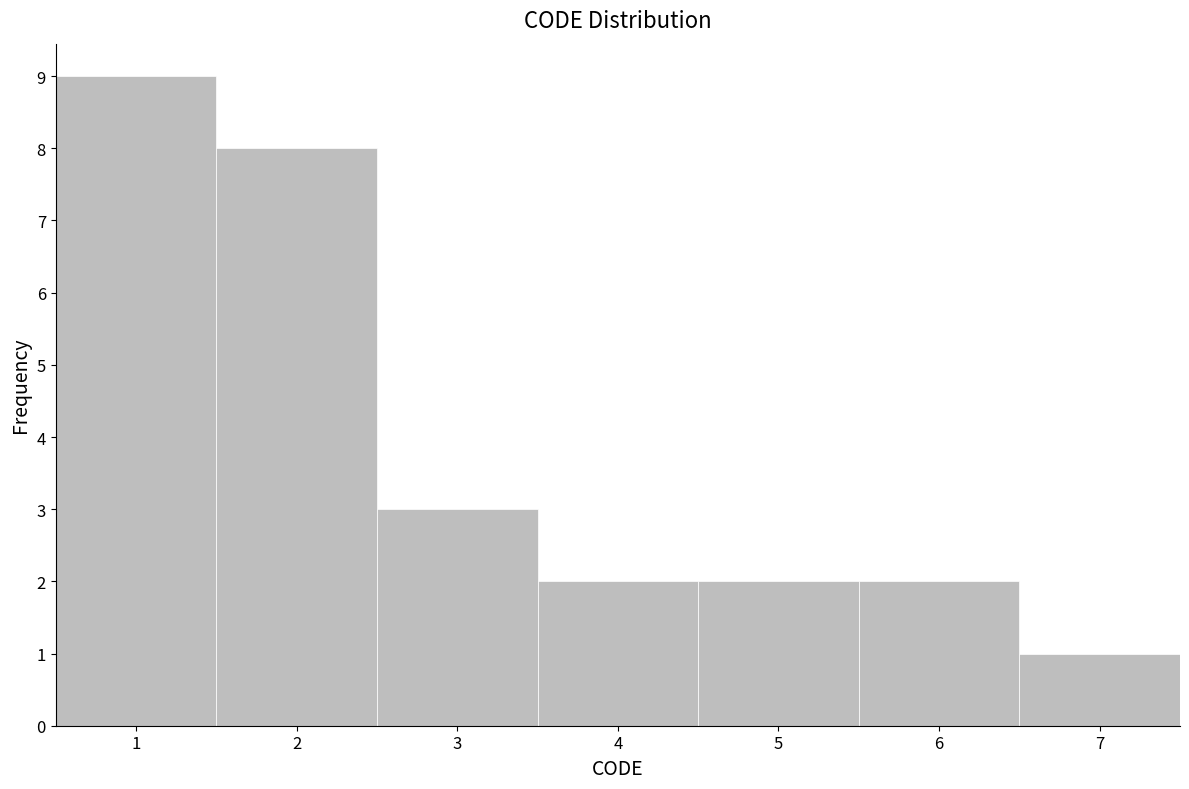

Over which range of the x-axis is the bar tallest?

0.5 to 1.5